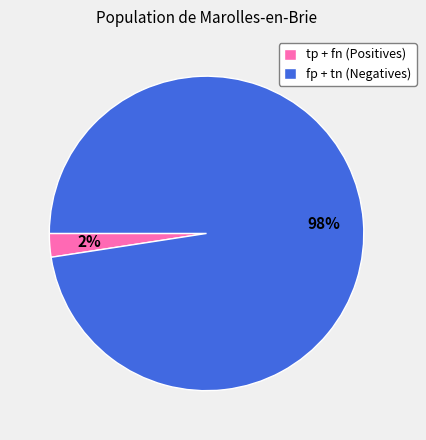

How many slices are in this pie chart?

2